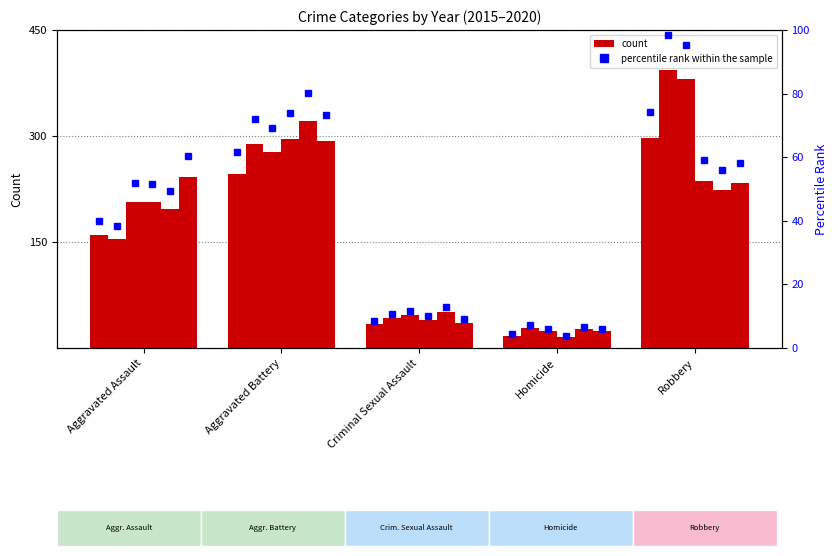

Which series has the widest spread of values?

2016